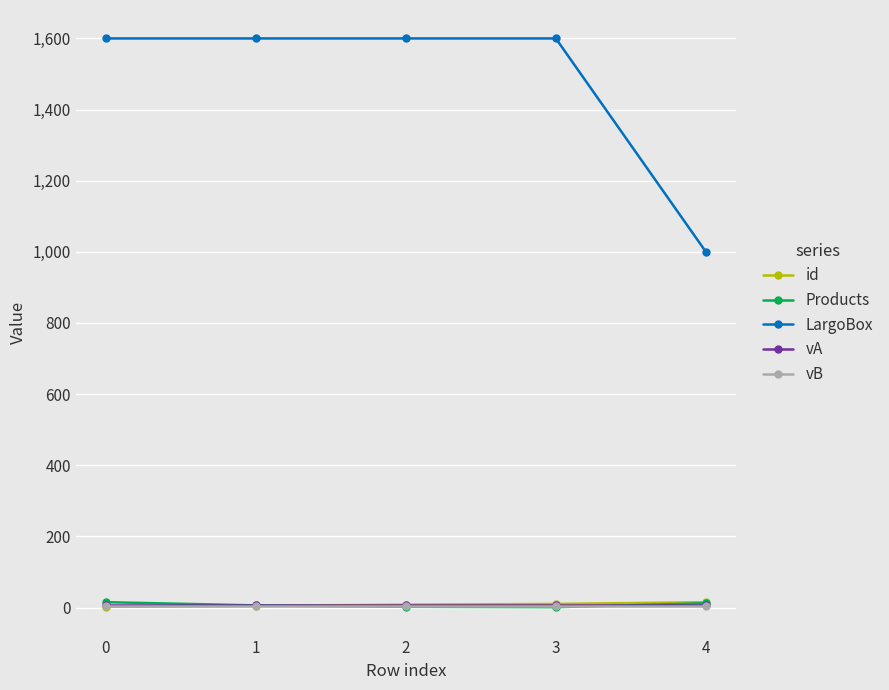

What is the highest value of the LargoBox series?

1600